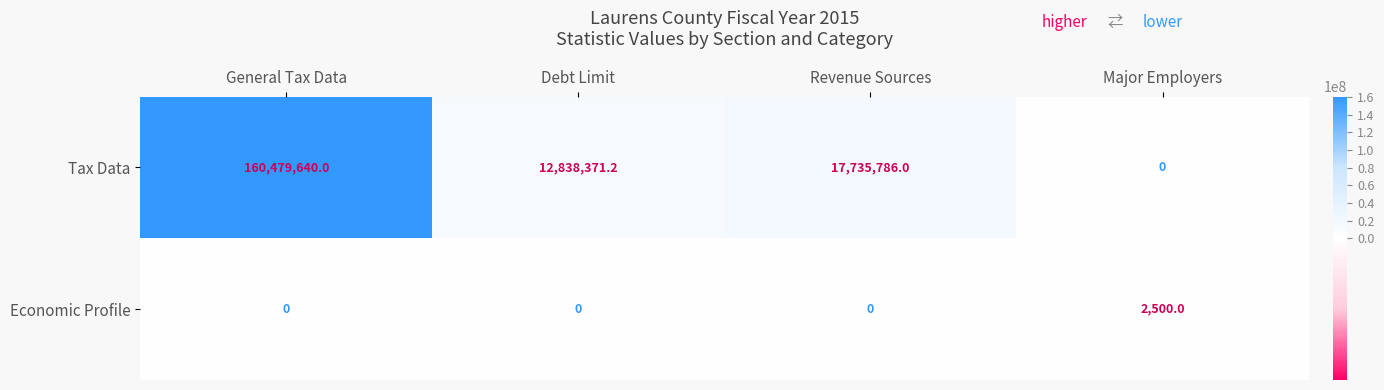

What is the maximum value shown in the chart?

160479640.0